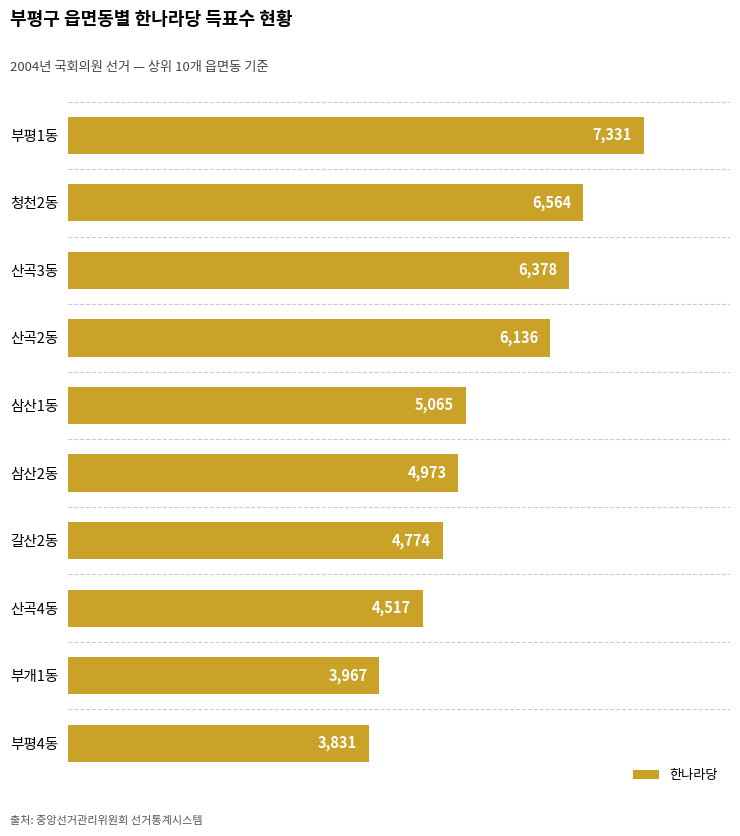

What is the smallest value displayed?

3831